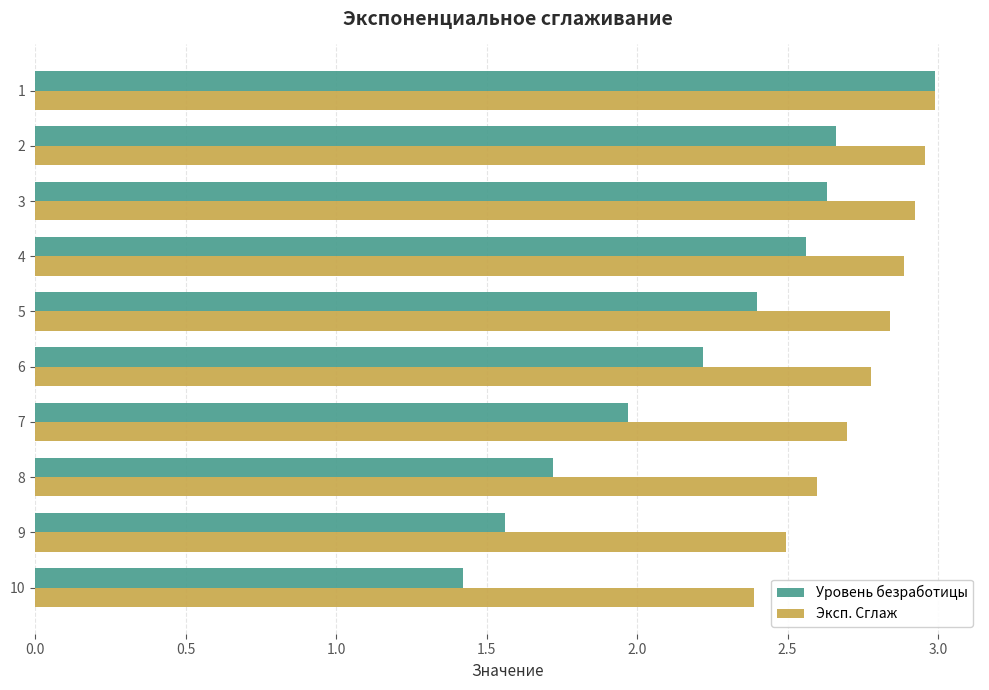

The Уровень безработицы series shows 2.6 at 4. True or false?

True